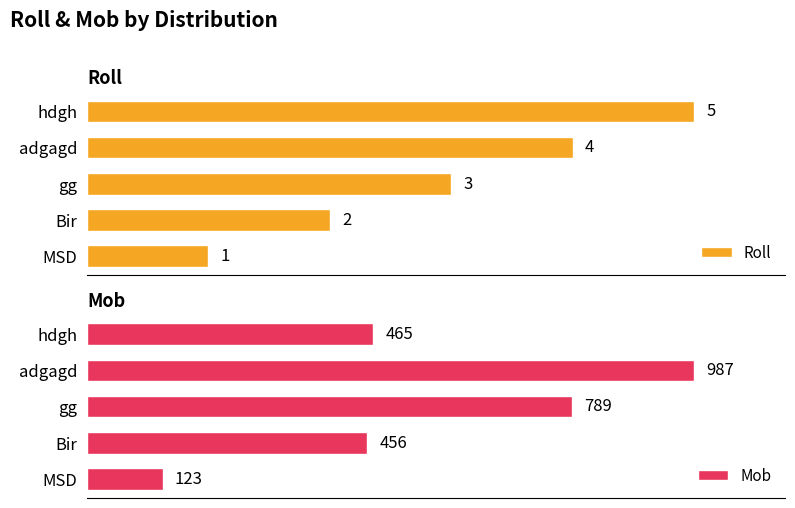

Which category has the highest value in the Roll series?

hdgh